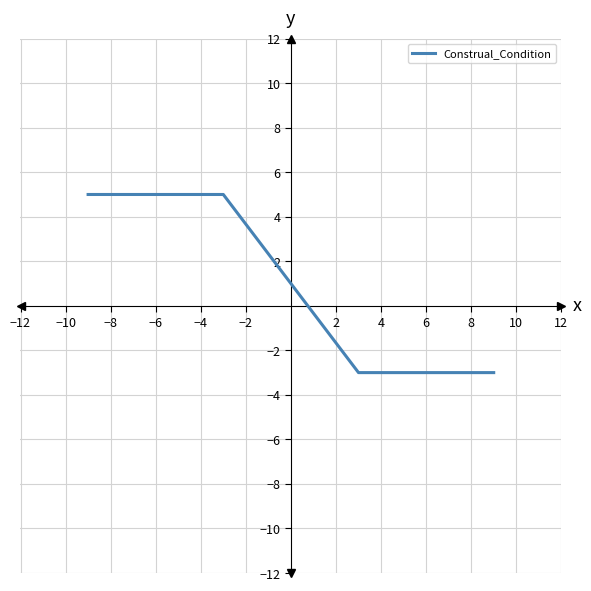

What is the maximum value shown in the chart?

5